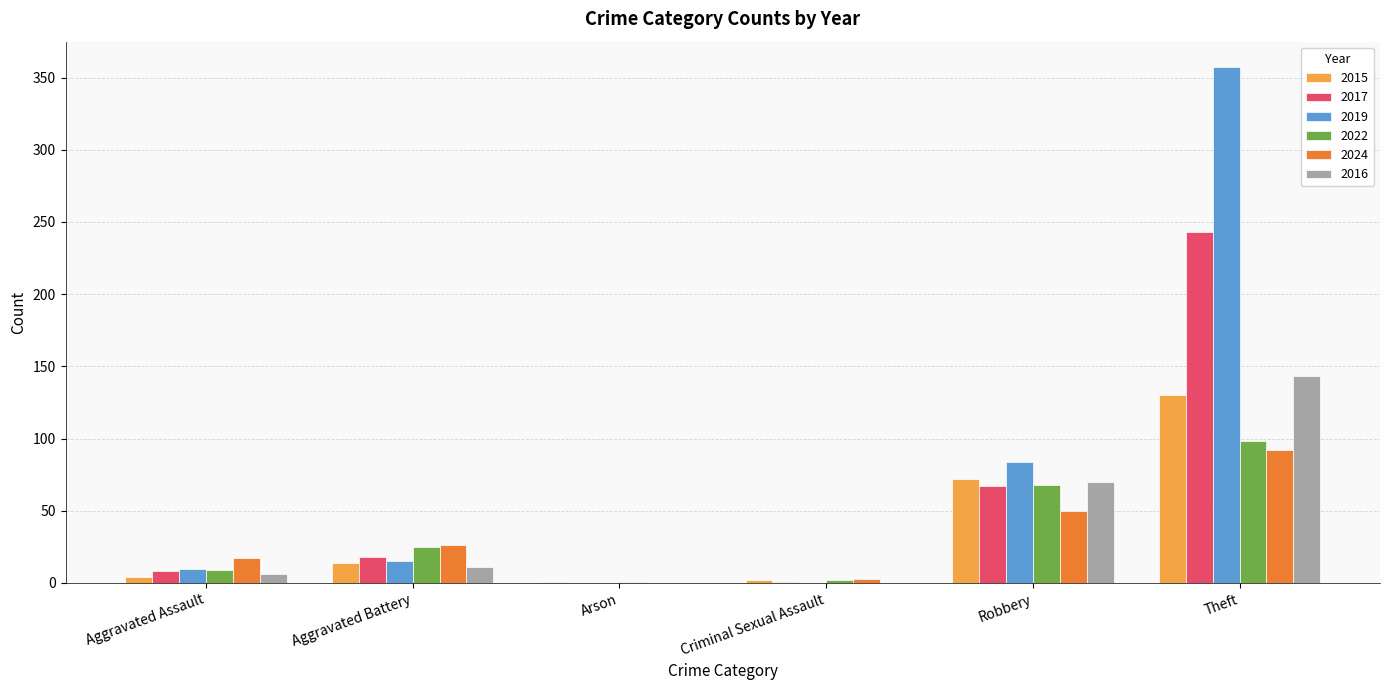

What is the sum of all 2022 values?

203